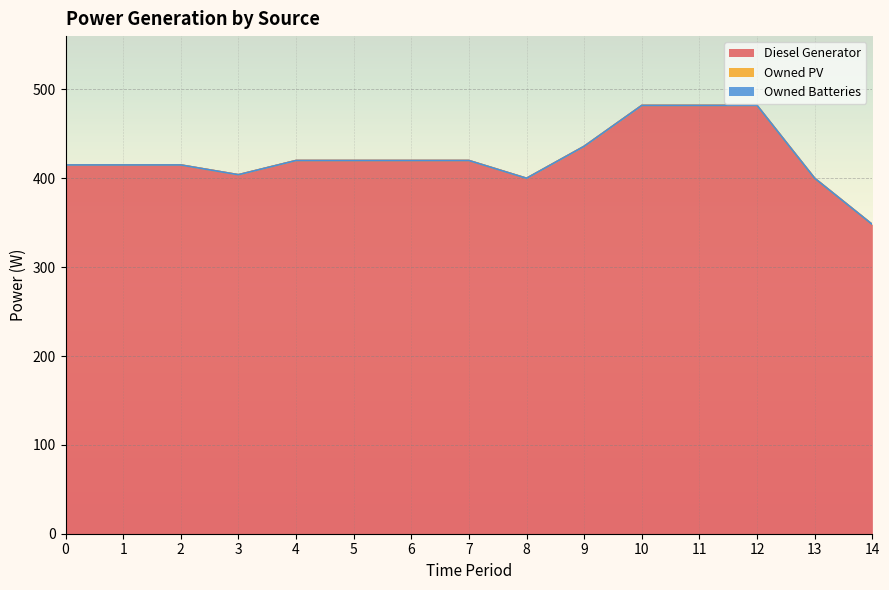

Reading right to left, extract all data points from this chart.

Diesel Generator: 14=348	13=400	12=482	11=482	10=482	9=436	8=400	7=420	6=420	5=420	4=420	3=404	2=415	1=415	0=415
Owned PV: 14=0	13=0	12=0	11=0	10=0	9=0	8=0	7=0	6=0	5=0	4=0	3=0	2=0	1=0	0=0
Owned Batteries: 14=0	13=0	12=0	11=0	10=0	9=0	8=0	7=0	6=0	5=0	4=0	3=0	2=0	1=0	0=0